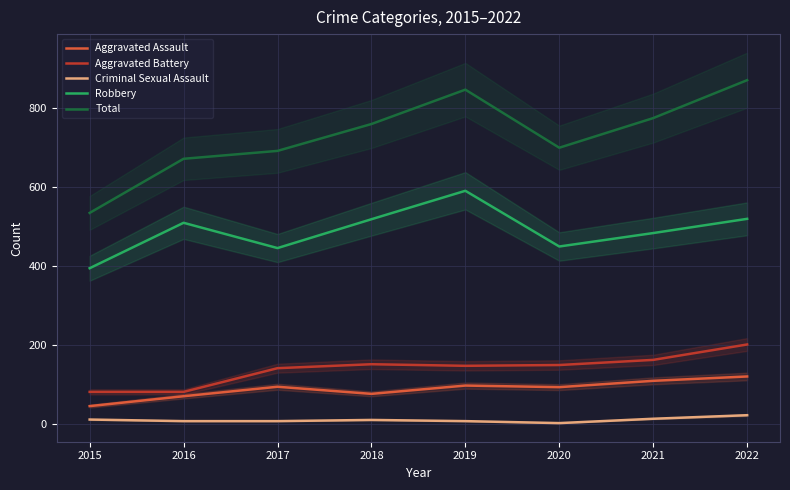

Reading left to right, list all the values displayed in this chart.

Aggravated Assault: 46	71	95	77	98	94	110	121
Aggravated Battery: 82	82	142	152	148	150	163	202
Criminal Sexual Assault: 12	8	8	11	8	3	14	23
Robbery: 395	510	446	519	591	450	484	520
Total: 535	672	692	760	847	700	775	871